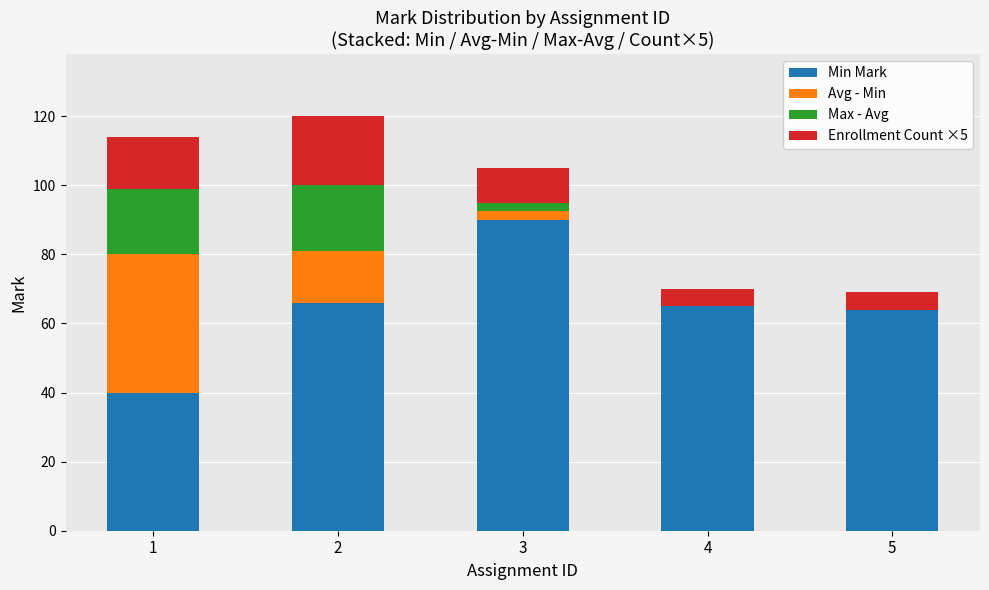

What is the sum of the Min Mark values at 2 and 4?

131.0